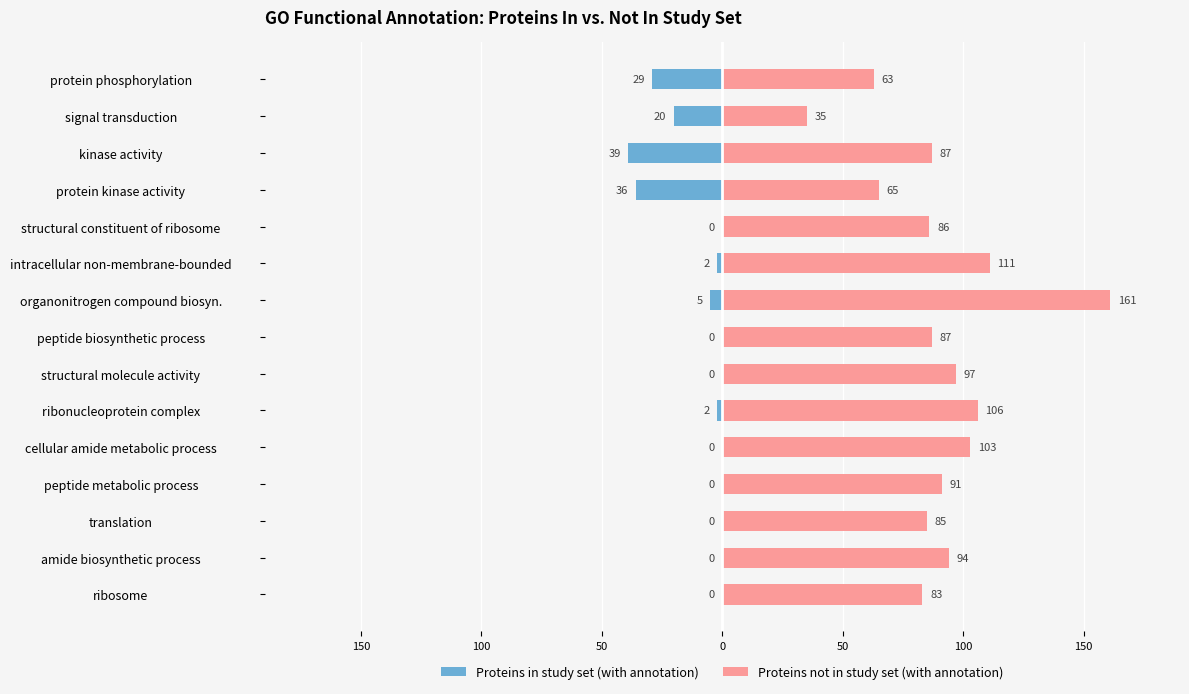

Which series has the largest total across all categories?

Proteins not in study set